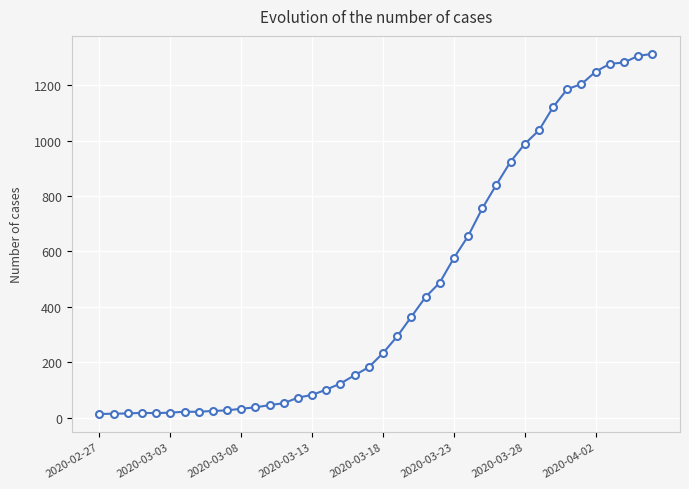

What is the difference between the second highest and minimum values?

1293